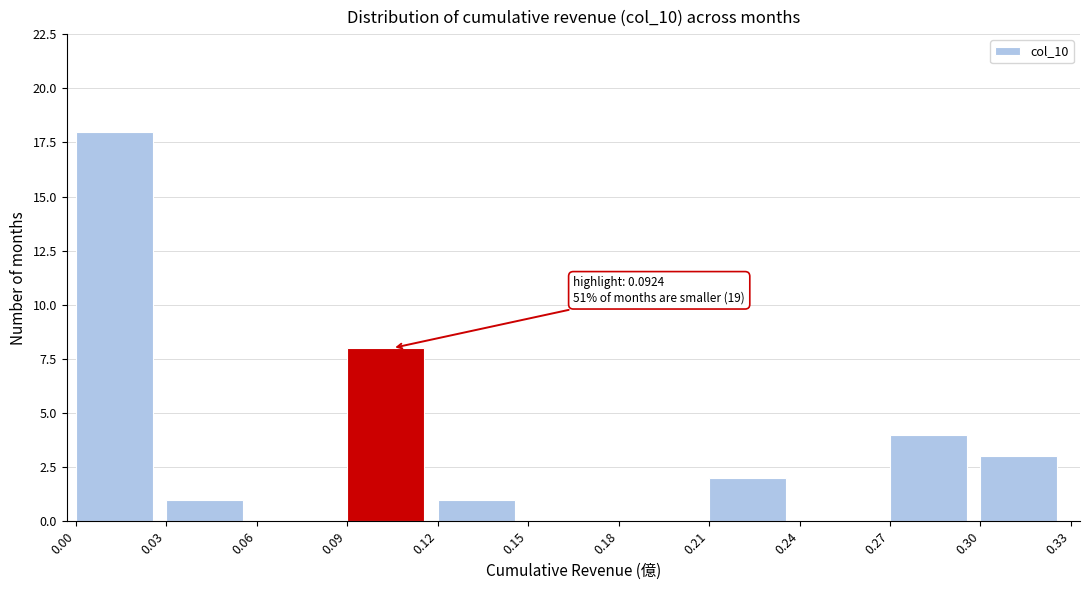

Over which range of the x-axis is the bar tallest?

0.00 to 0.03